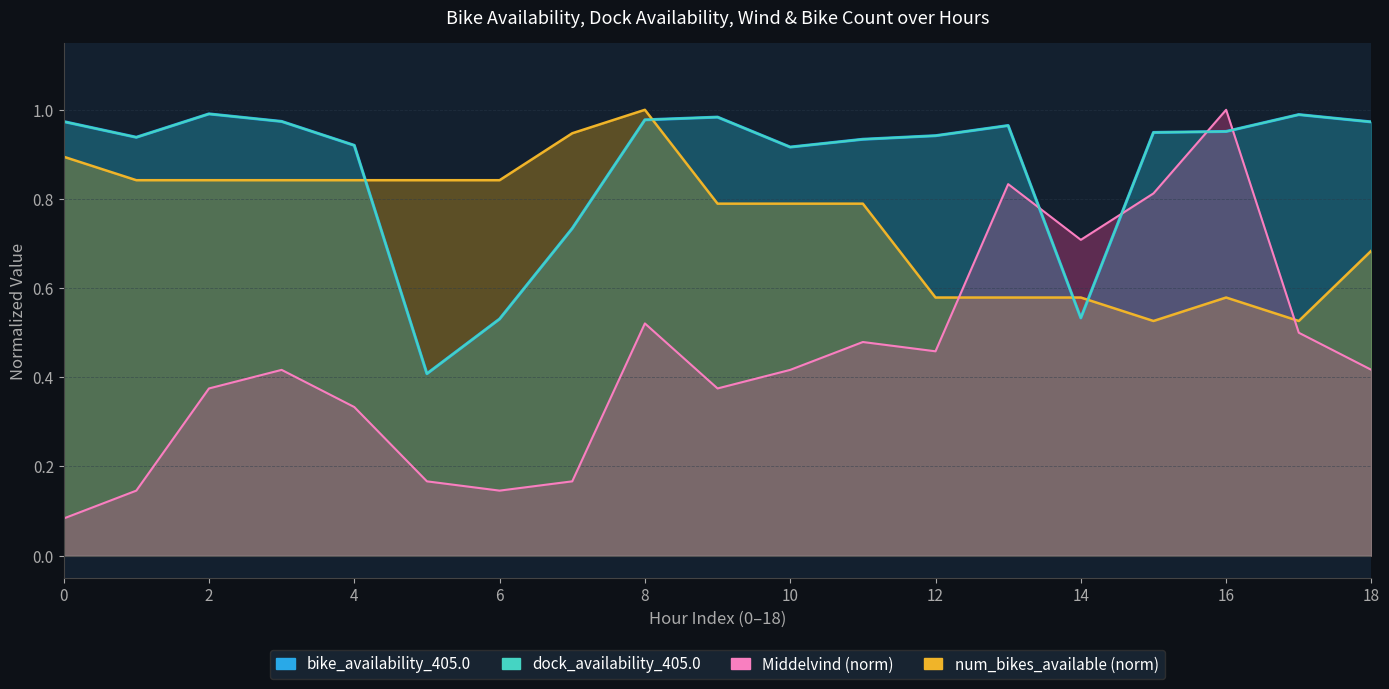

What is the label of the 16th point from the left?

15